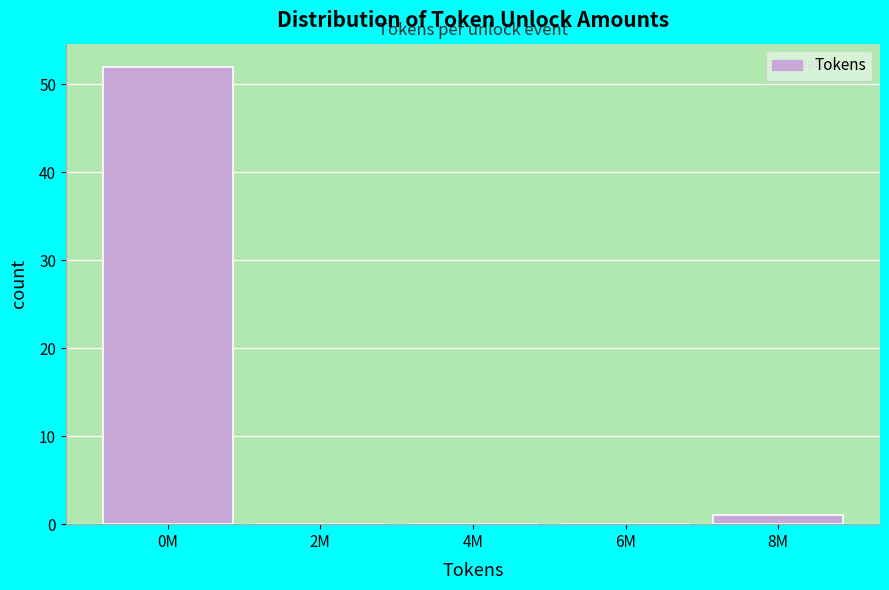

Reading left to right, list all the values displayed in this chart.

0M=52	2M=0	4M=0	6M=0	8M=1